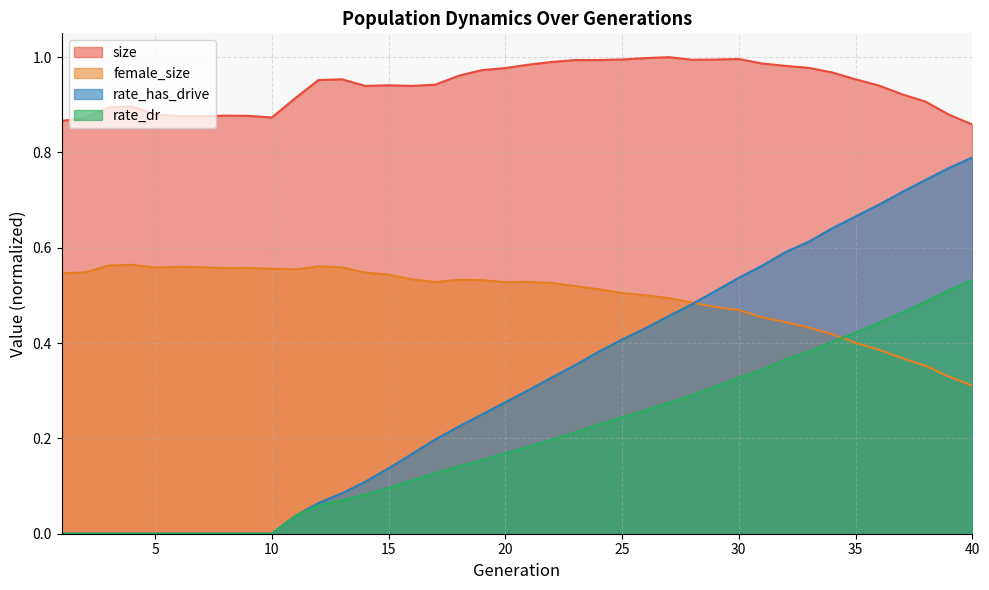

True or false: rate_dr and rate_has_drive cross at least once.

False